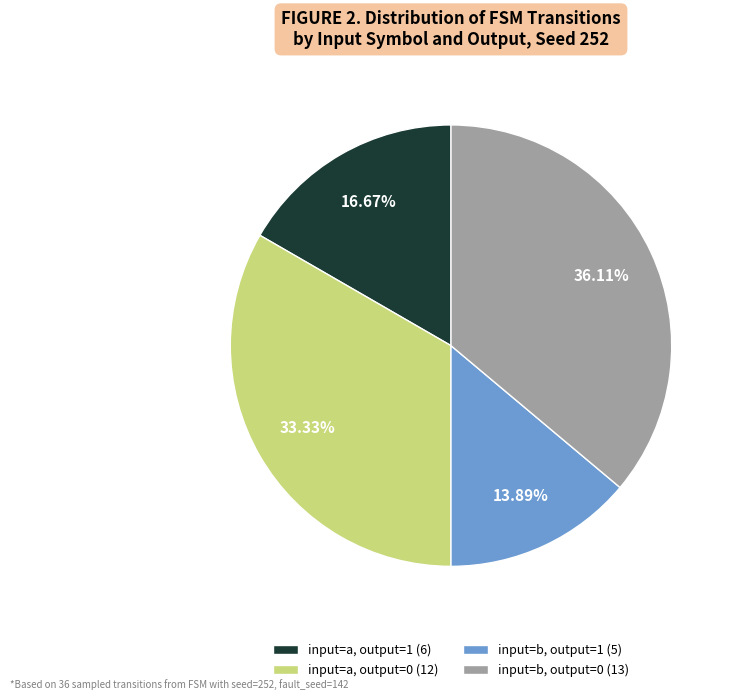

Is there a majority slice in this chart?

No